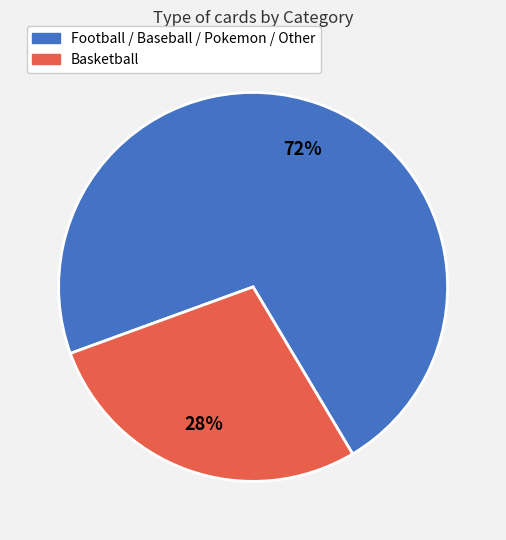

Count the number of slices in the pie.

2